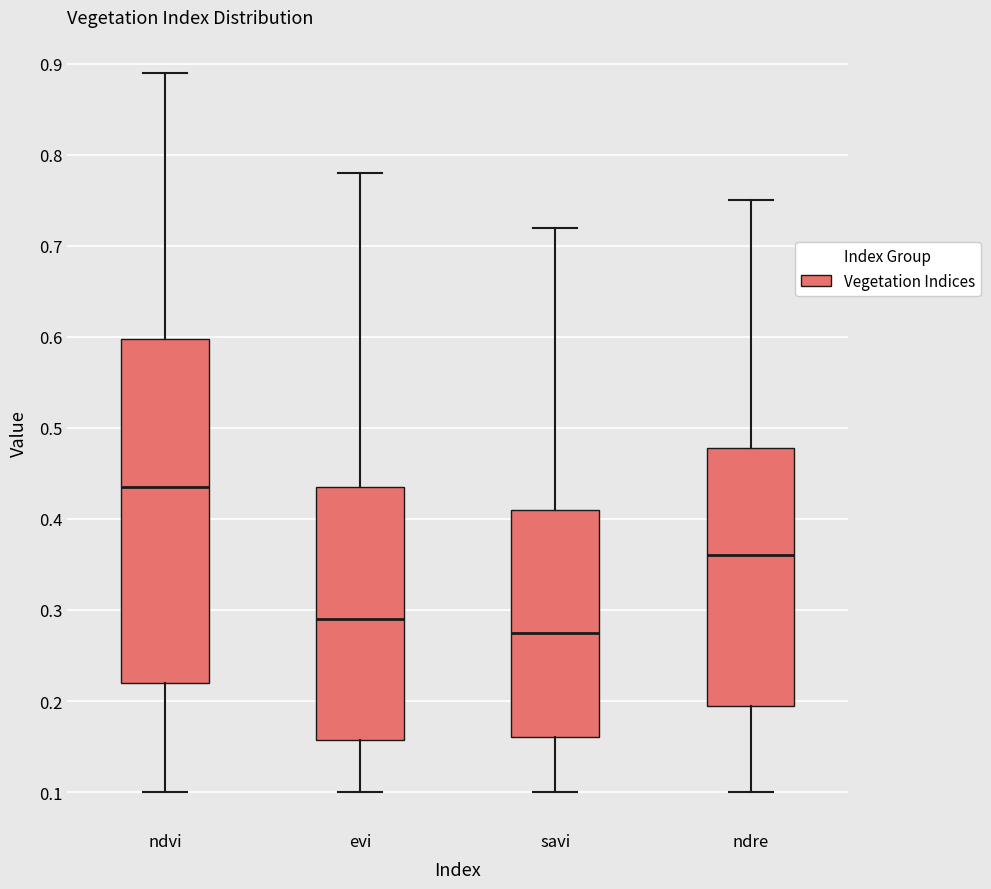

Which box has the lowest median line?

savi